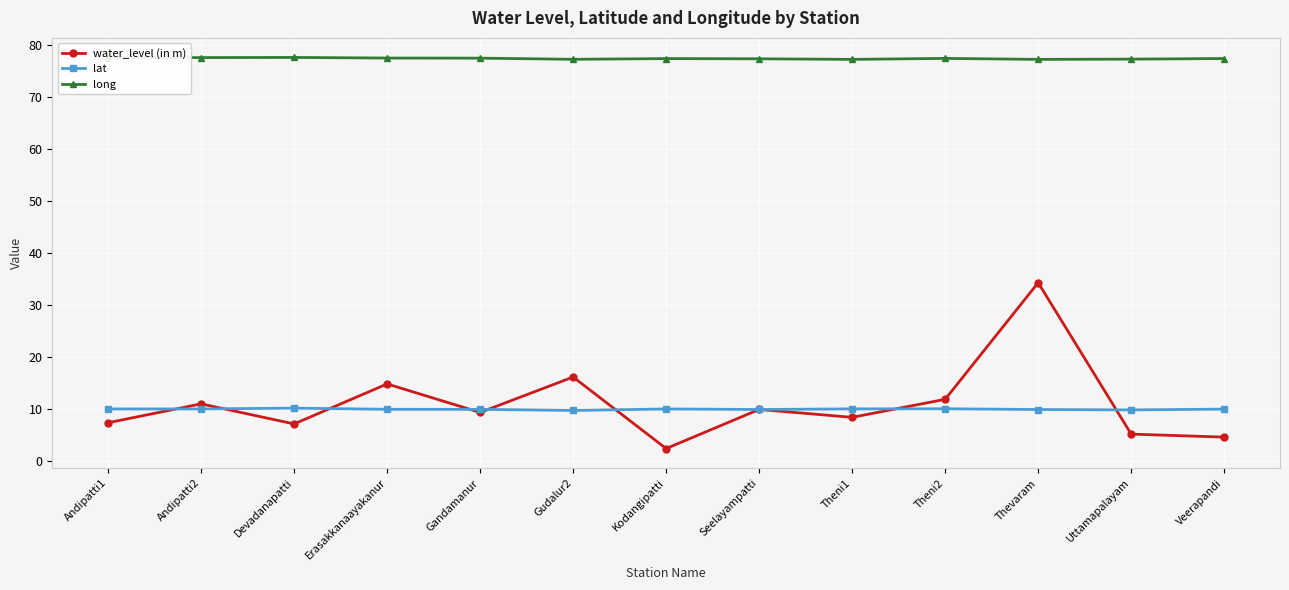

The water_level (in m) series shows 5.2 at Uttamapalayam. True or false?

True